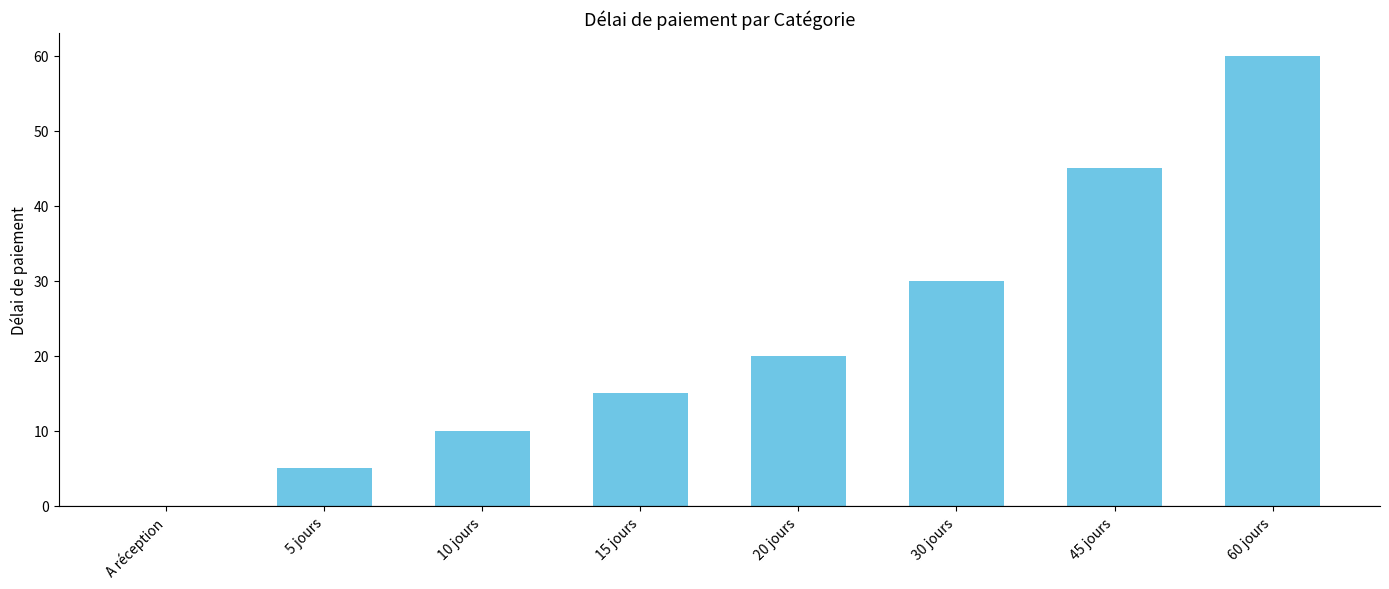

Between 45 jours and A réception, which is larger?

45 jours